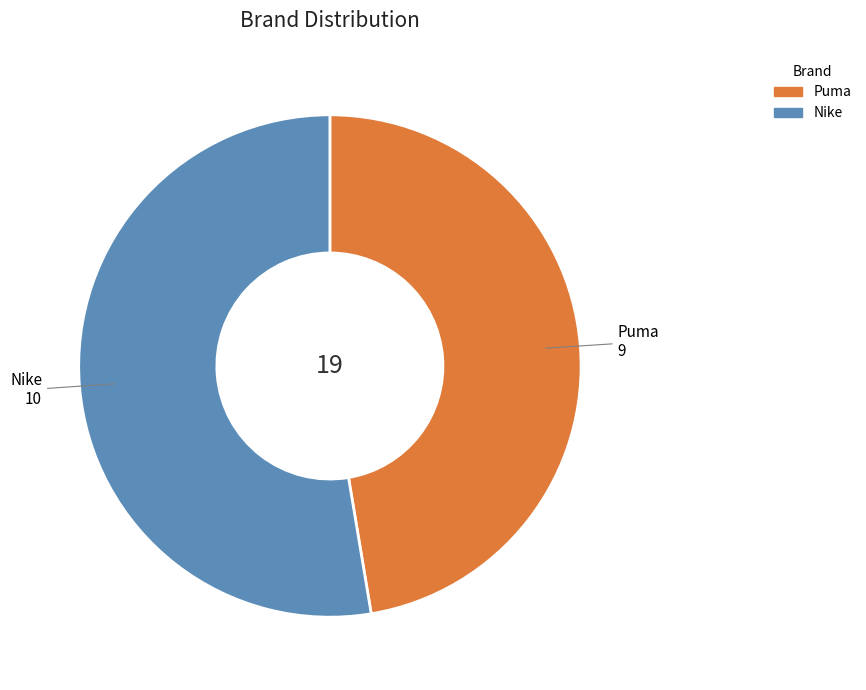

True or false: Puma accounts for 53% of the total.

False